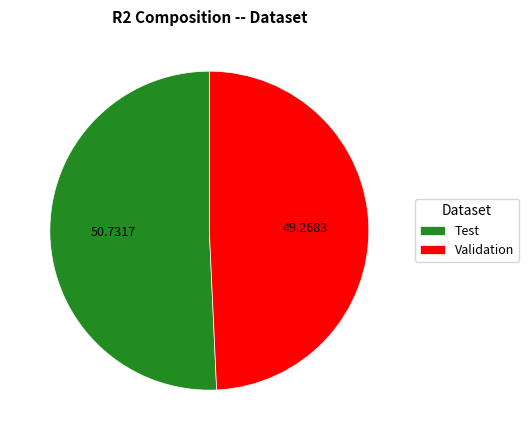

The Validation slice represents 57% of the pie. True or false?

False